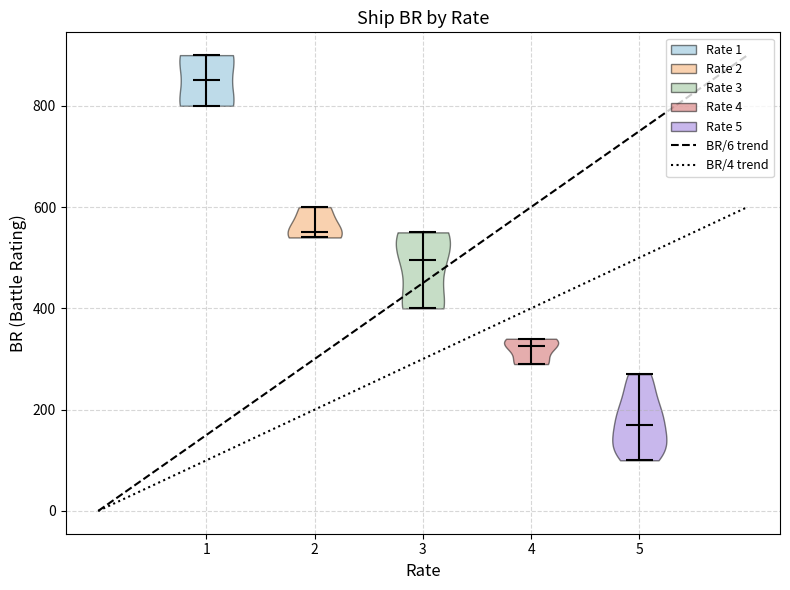

Reading left to right, read every violin against the y-axis: where its median line is, and the lowest and highest points it reaches. The values are not printed on the chart, so give them approximately, as read against the axis.

1: median line 860, lowest point 800, highest point 900
2: median line 560, lowest point 540, highest point 600
3: median line 500, lowest point 400, highest point 560
4: median line 320, lowest point 300, highest point 340
5: median line 180, lowest point 100, highest point 280